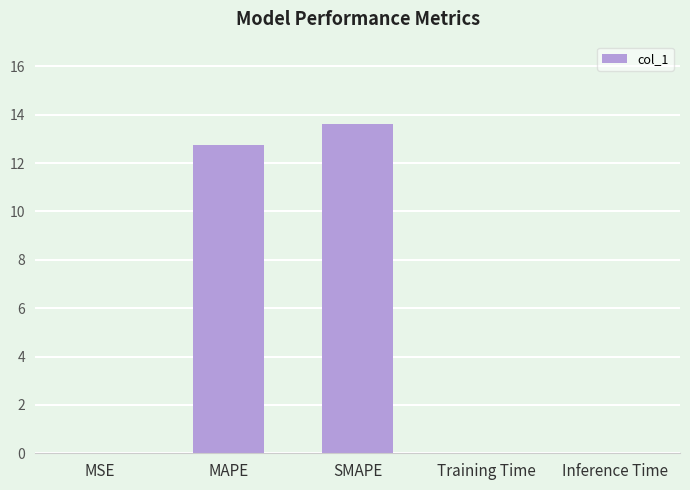

What is the sum of the values at SMAPE and MAPE?

26.4